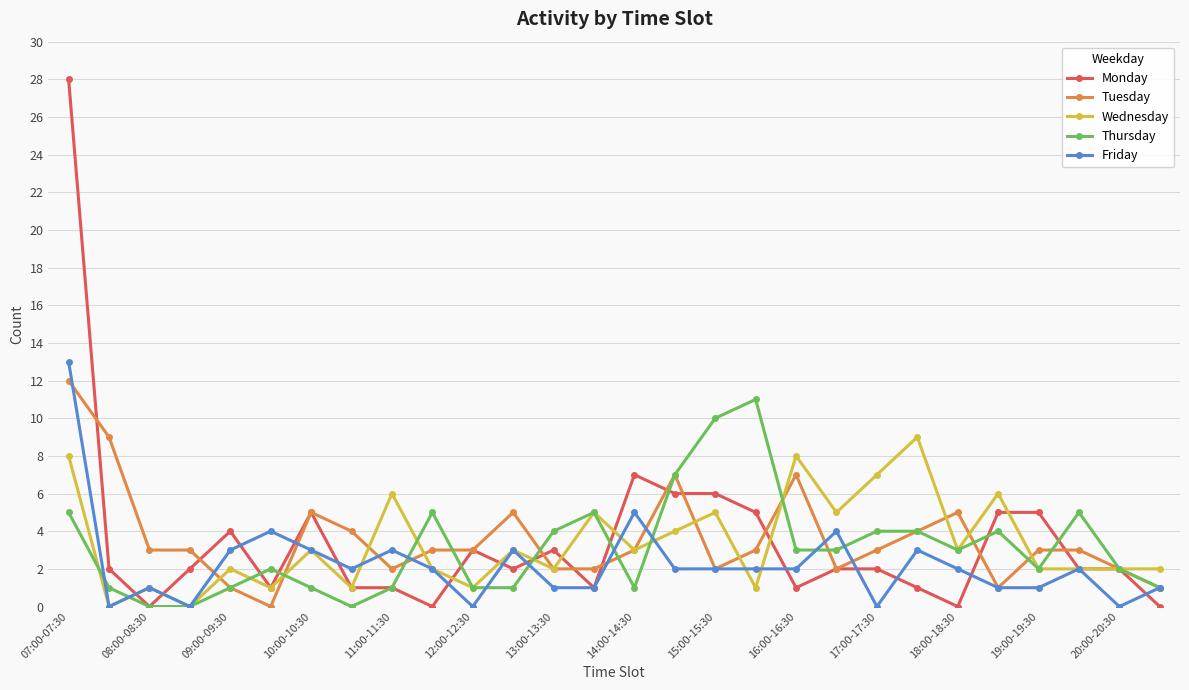

What is the maximum value shown in the chart?

28